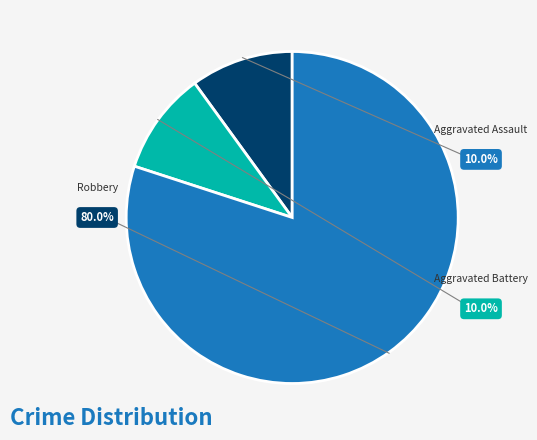

To the nearest percent, what percentage of the pie is Robbery?

80%